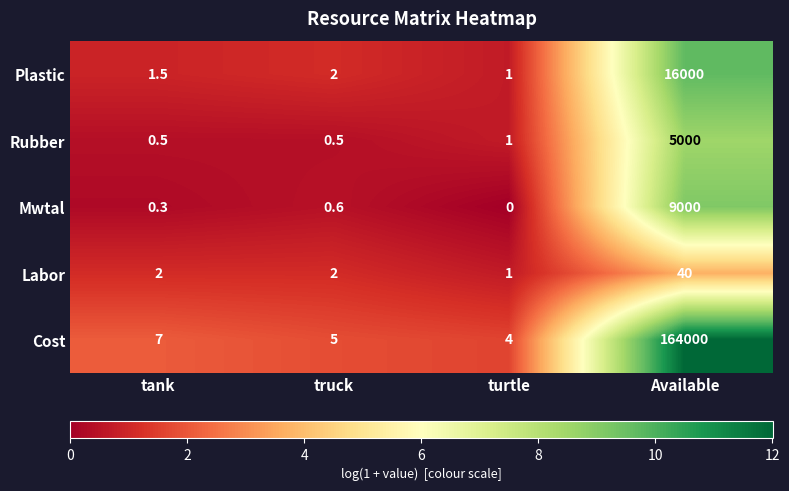

At which category is the sum across all series the highest?

Available